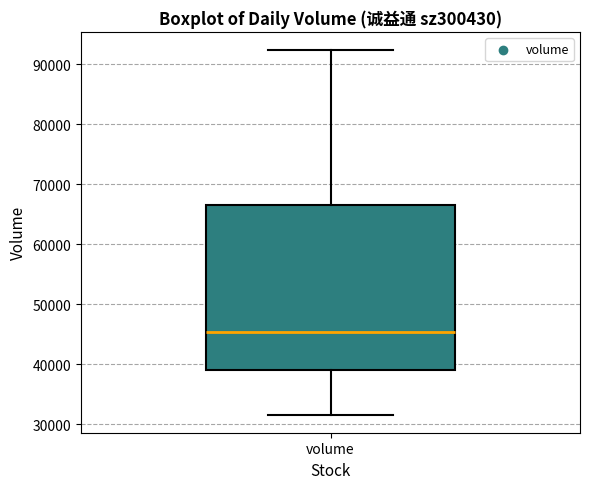

Read this box plot against the y-axis: the position of the median line, the range covered by the box, and the ends of both whiskers. The values are not printed on the chart, so give them approximately, as read against the axis.

median 45000, box 39000 to 67000, whiskers 32000 to 92000